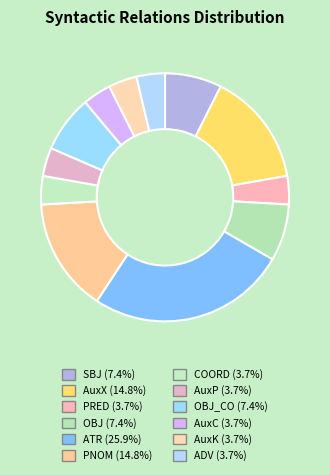

How many slices are in this pie chart?

12